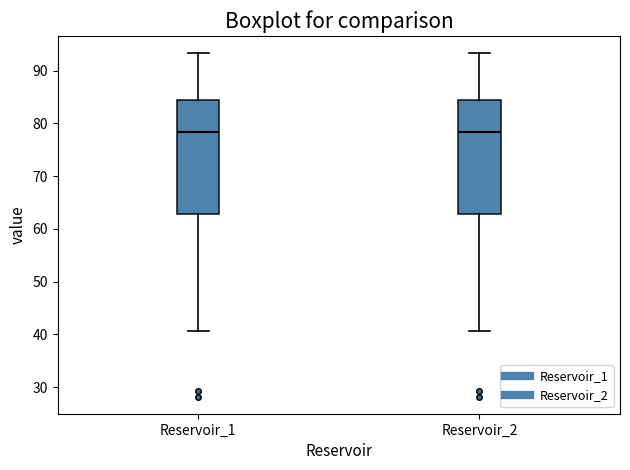

Reading left to right, transcribe this box plot: for each box, give where its median line is, the range the box spans, and where its two whiskers end, as read against the y-axis. The values are not printed on the chart, so give them approximately, as read against the axis.

Reservoir_1: median 78, box 63 to 84, whiskers 41 to 93
Reservoir_2: median 78, box 63 to 84, whiskers 41 to 93